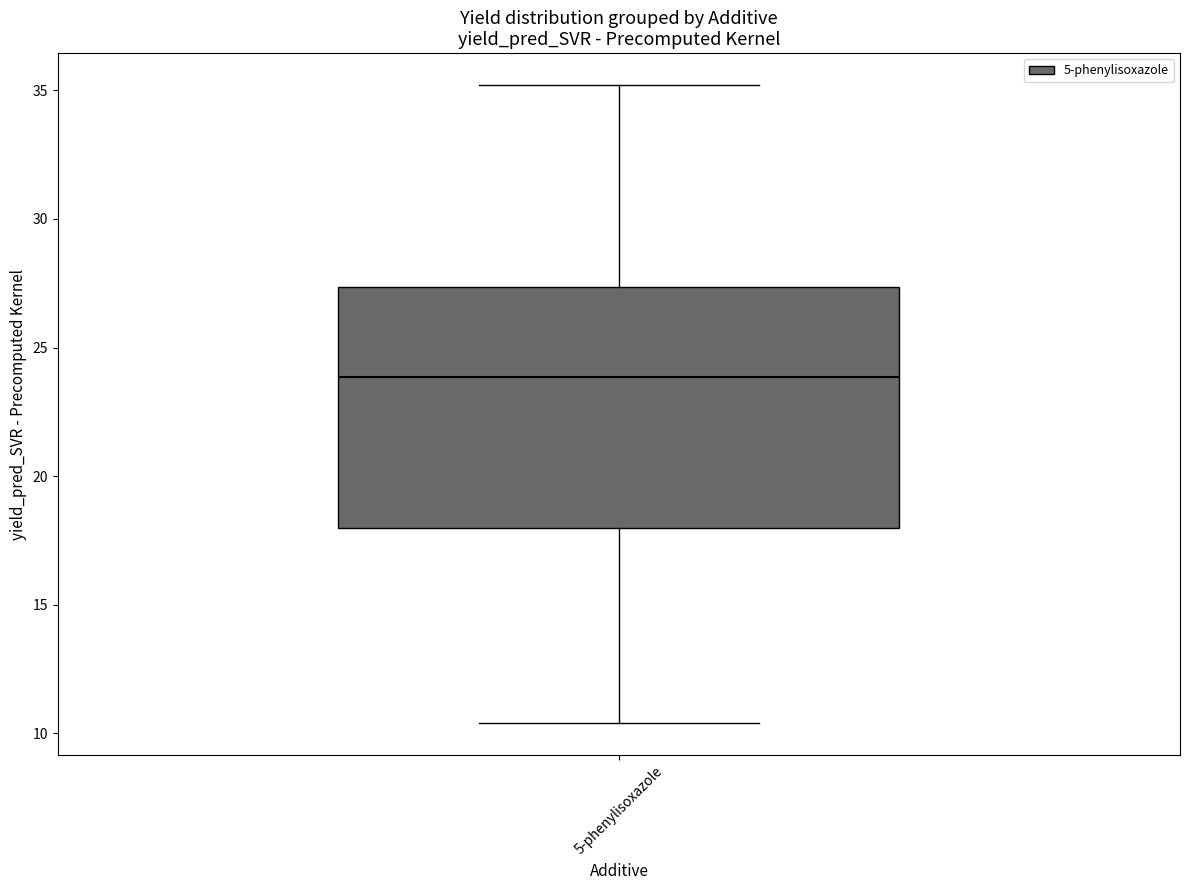

Where does the median line of the box for 5-phenylisoxazole sit on the y-axis? The values are not printed on the chart, so give them approximately, as read against the axis.

24.0